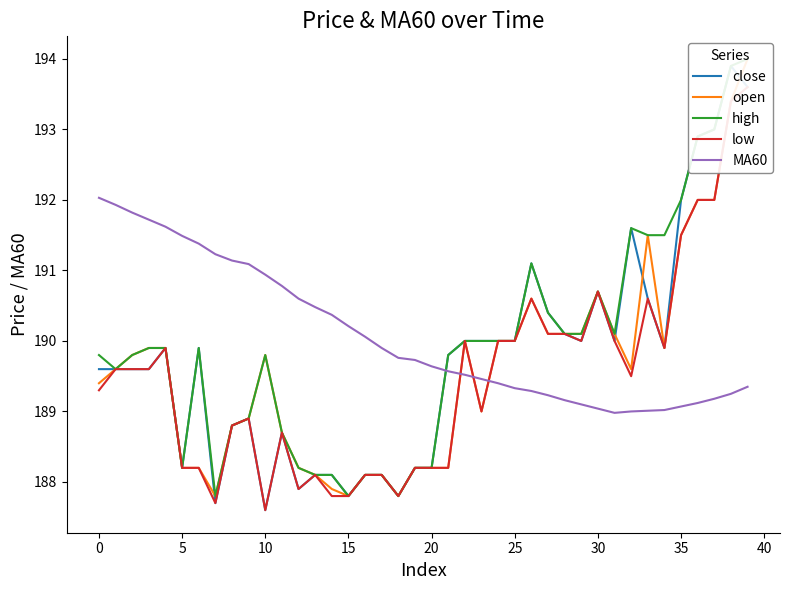

What is the highest value of the low series?

193.6